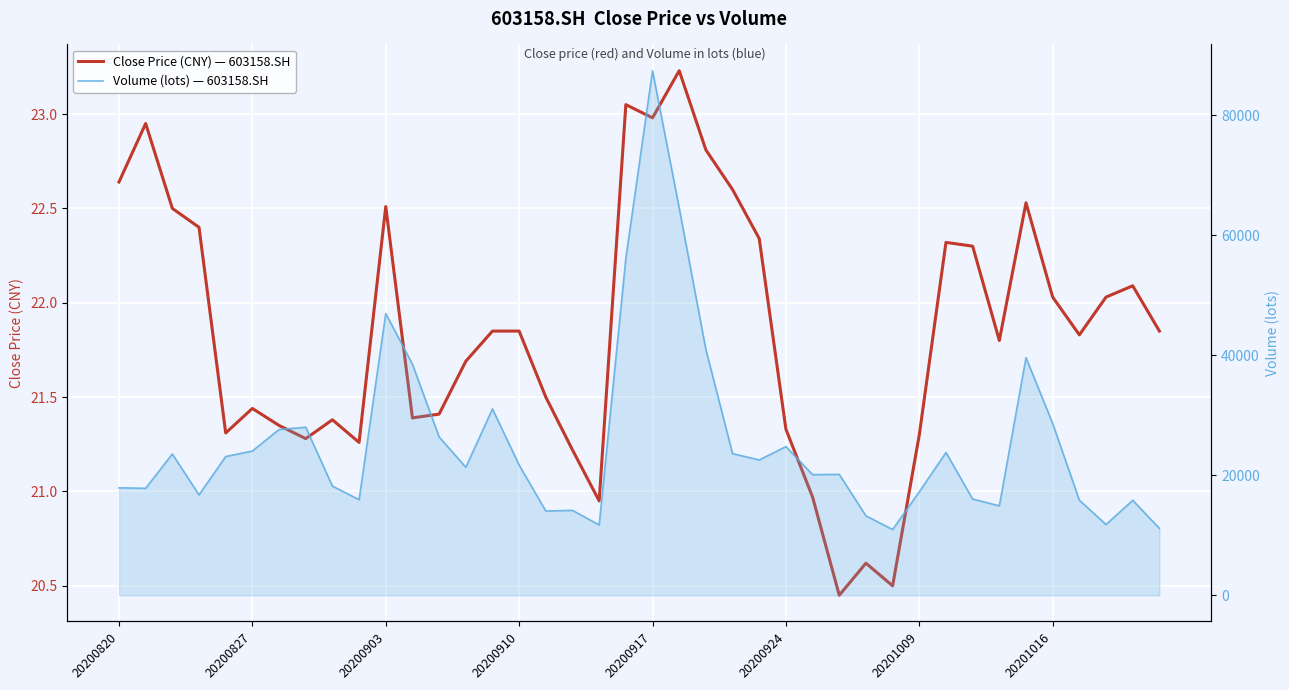

List the series in order of their overall mean, lowest first.

close, Volume (lots)